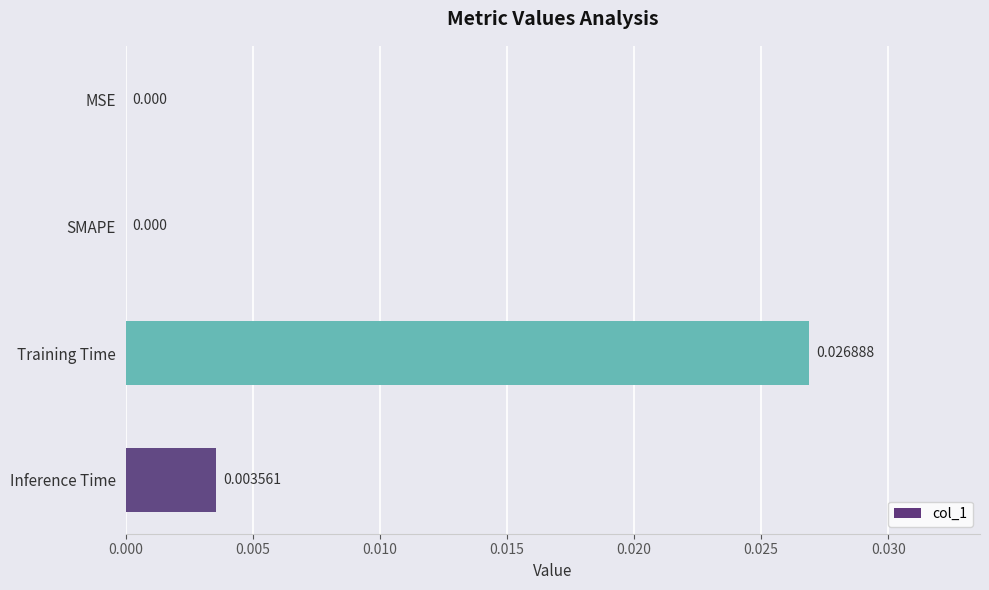

Which category has the highest value across all series?

Training Time